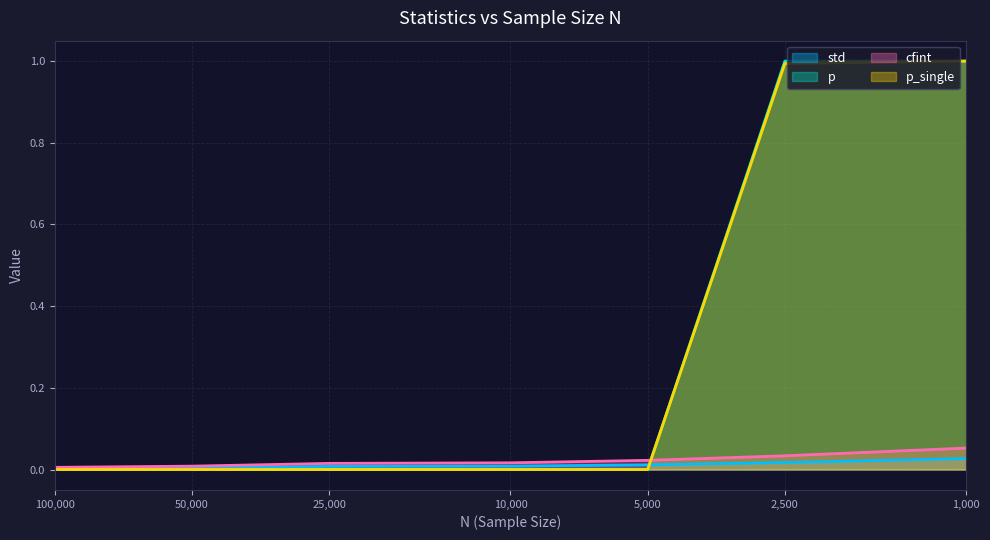

Rank the series at 50000 from highest to lowest value.

cfint, std, p, p_single